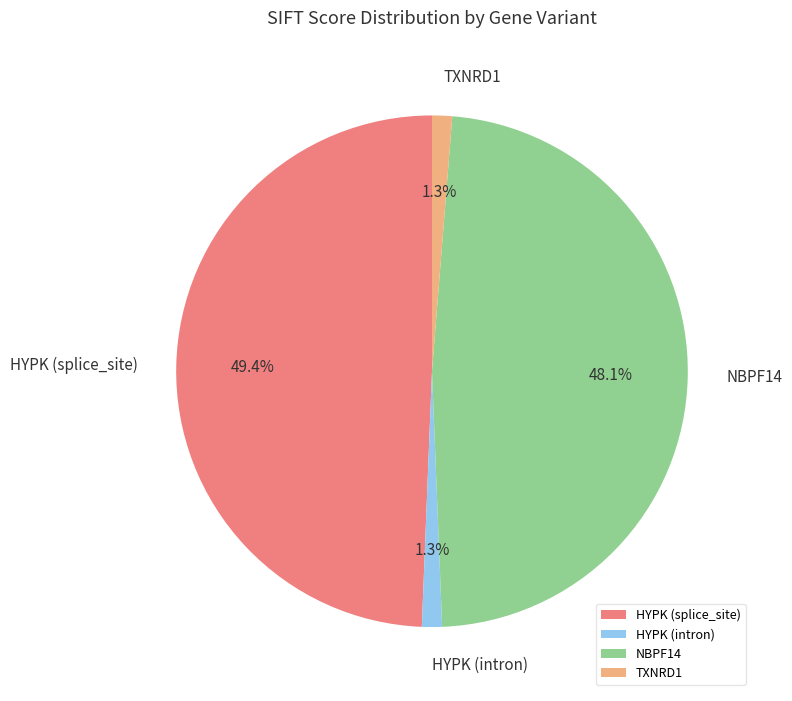

What percentage is the HYPK (intron) slice, to the nearest percent?

1%